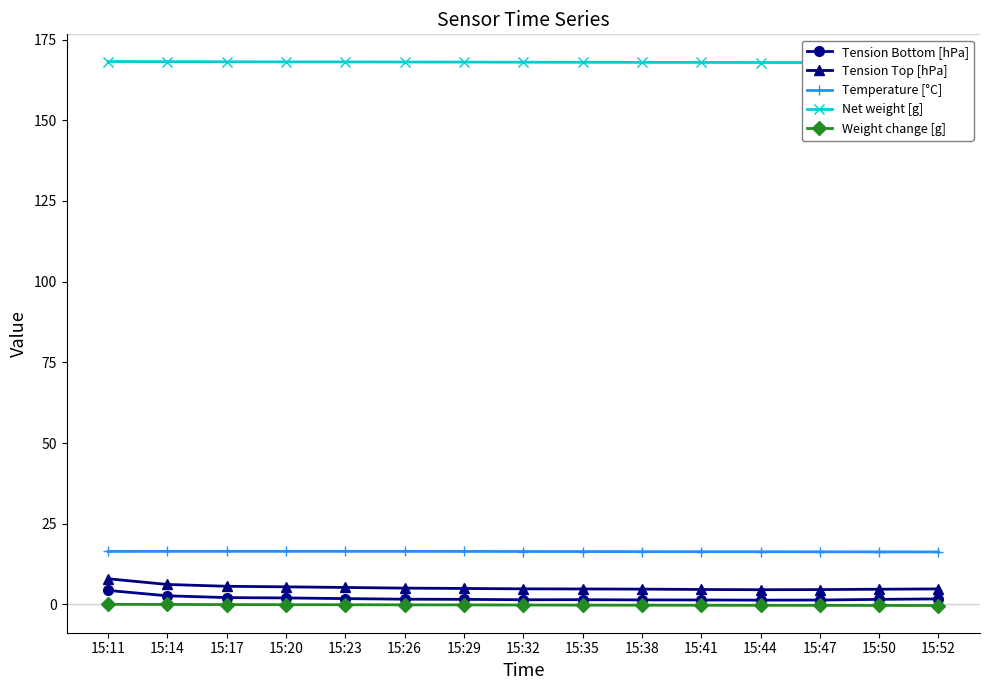

Between 15:32 and 15:26, which is larger?

15:26